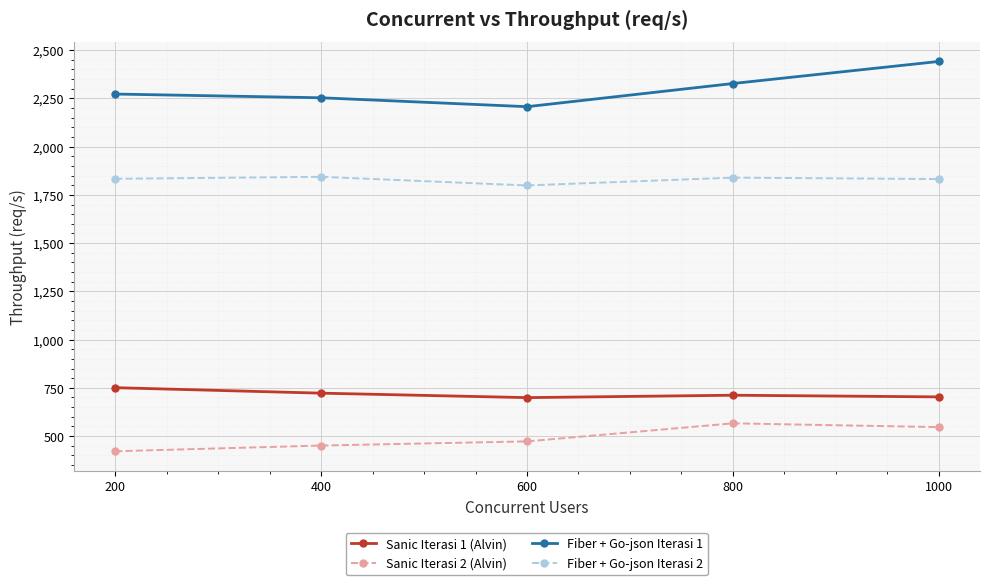

The value of Sanic Iterasi 1 (Alvin) at 200 is 750.7. True or false?

True